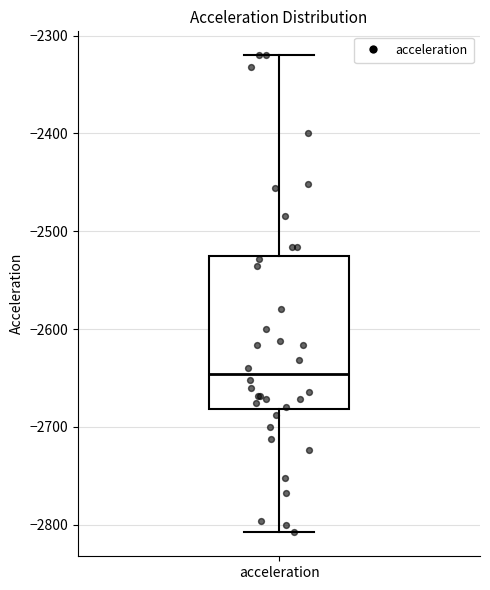

Where is the upper edge of the box for acceleration on the y-axis? The values are not printed on the chart, so give them approximately, as read against the axis.

-2520